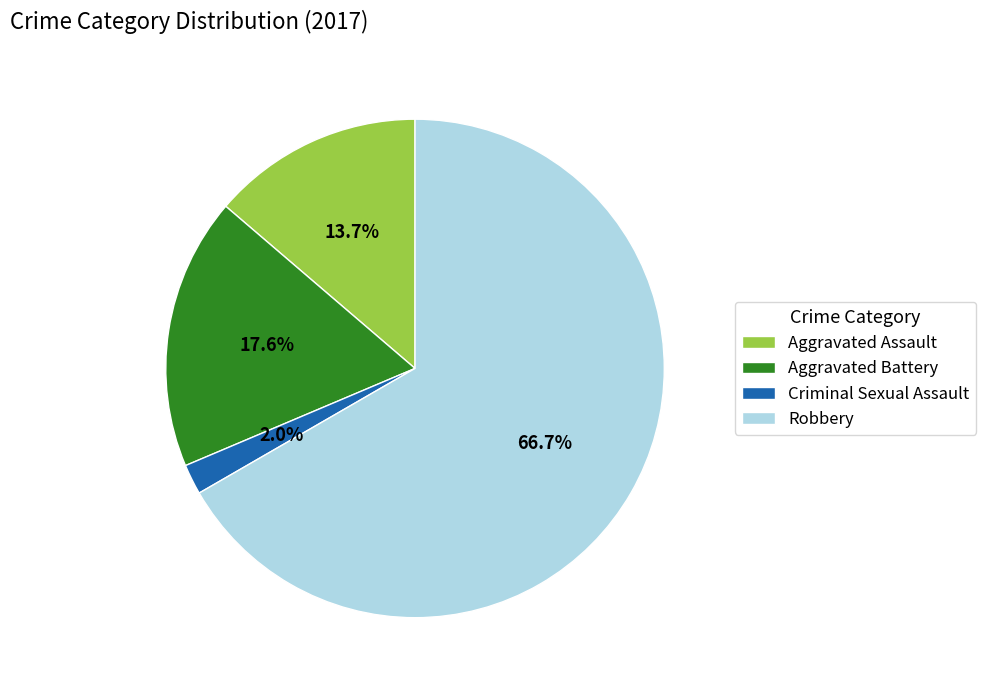

What percentage is the Aggravated Assault slice, to the nearest percent?

14%